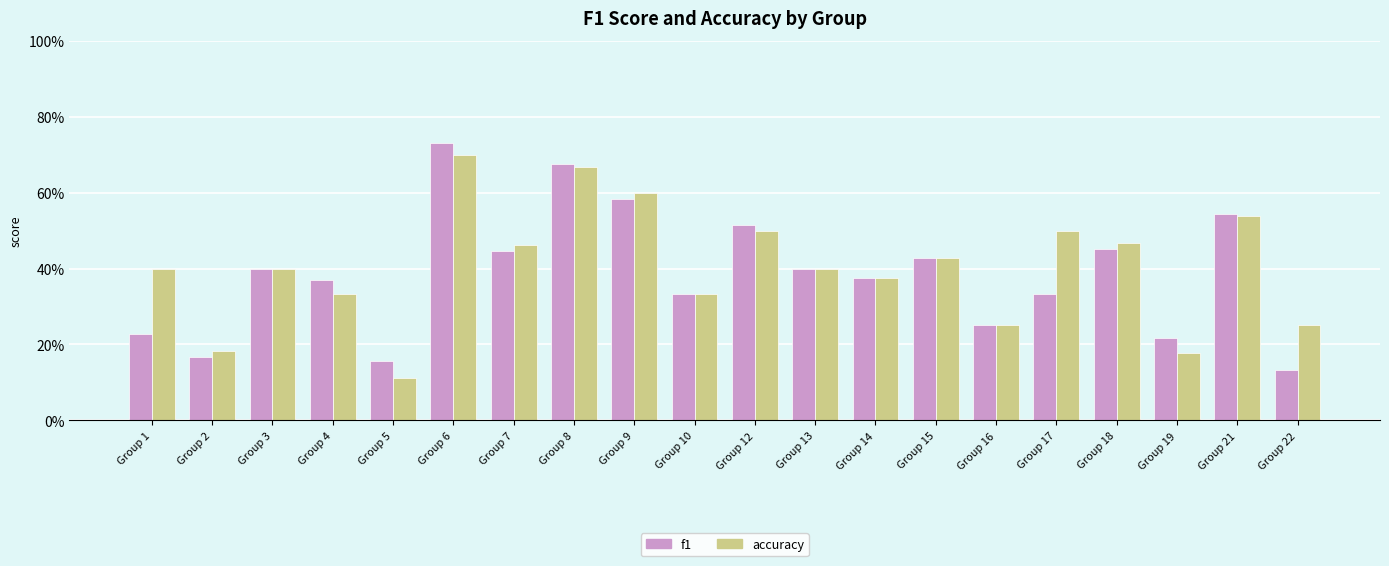

What is the sum of all f1 values?

7.7